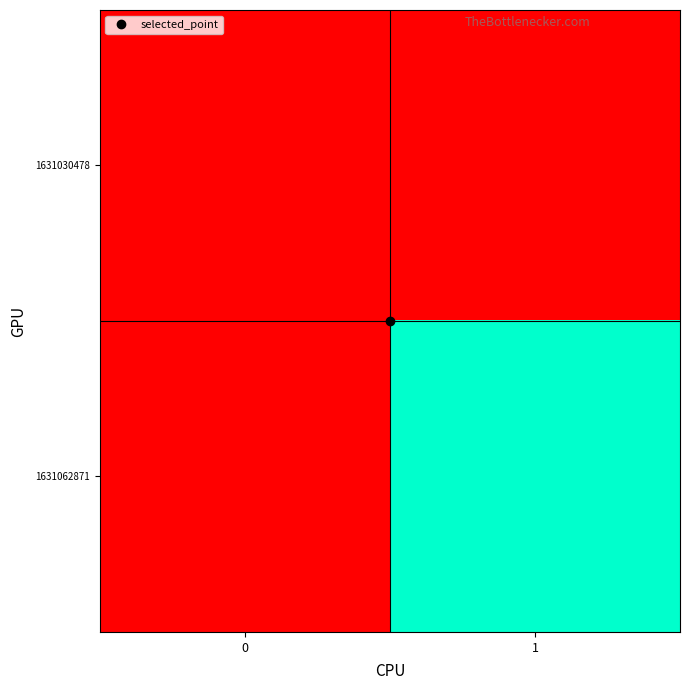

Reading right to left, extract all data points from this chart.

1631030478: 1=0	0=0
1631062871: 1=1	0=0